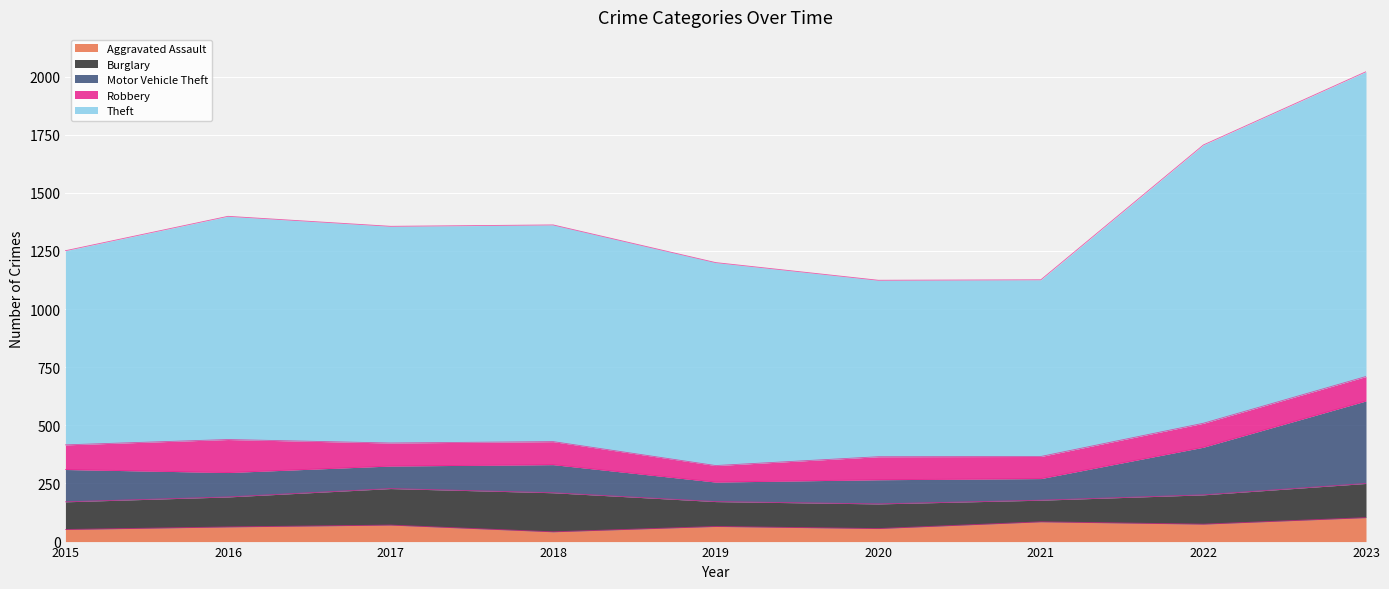

At which category is the sum across all series the highest?

2023